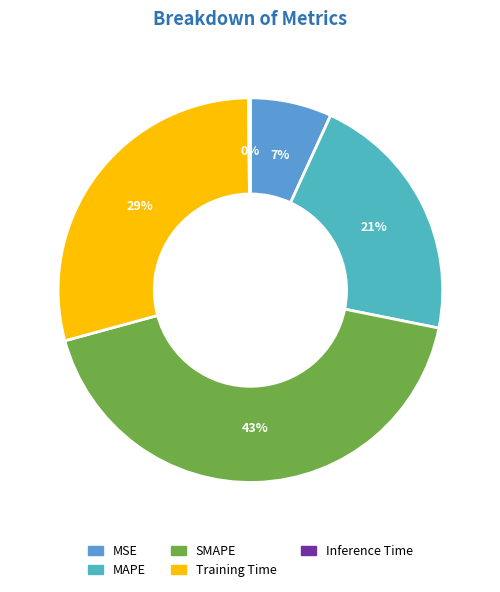

Does Inference Time represent more than half of the total?

No